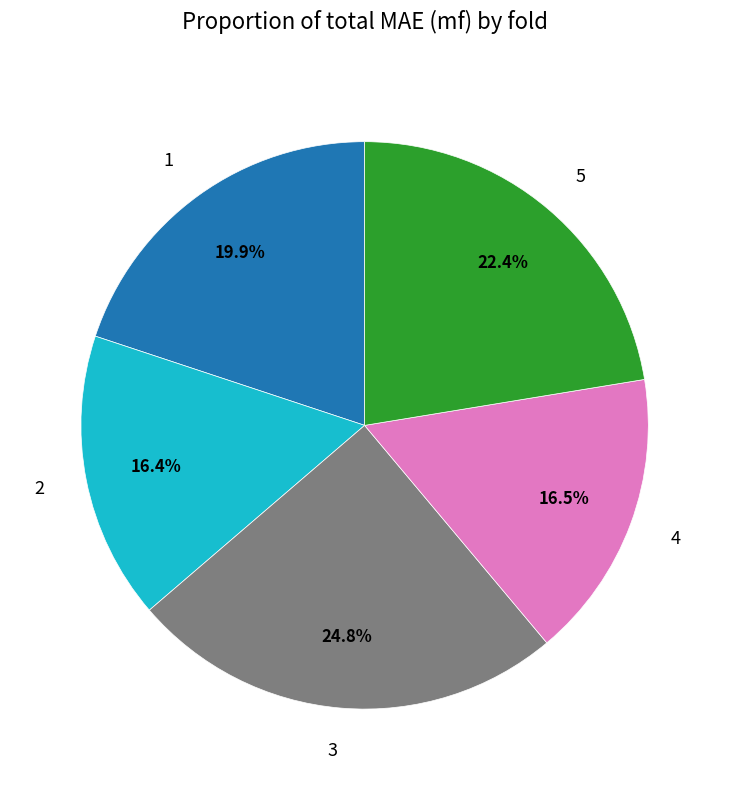

Is there any slice that represents more than half of the pie?

No